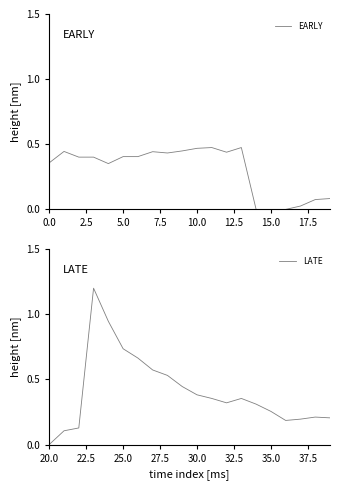

What are all the series names shown in the legend?

EARLY, LATE